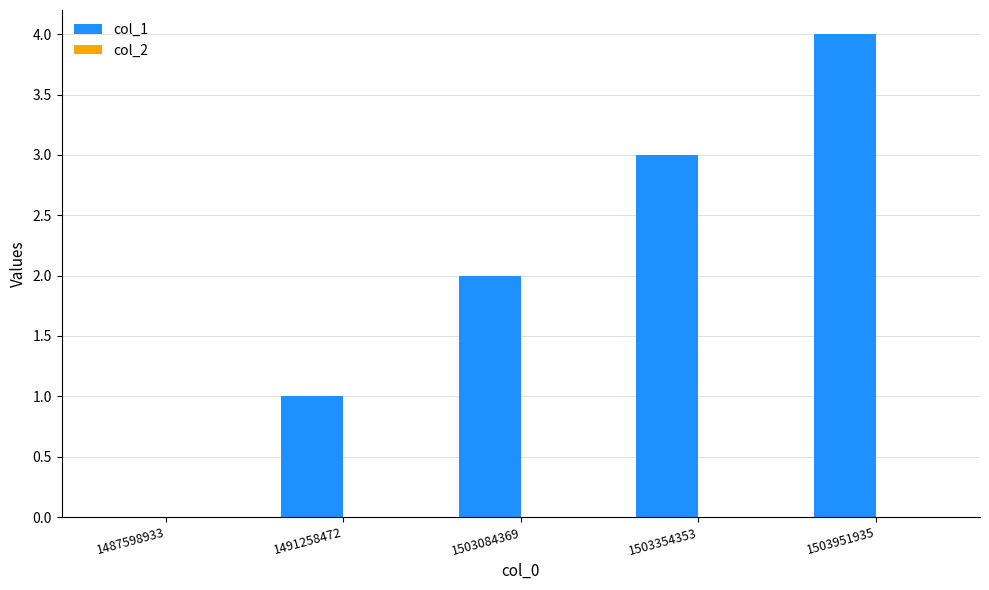

Which category has the highest value across all series?

1503951935